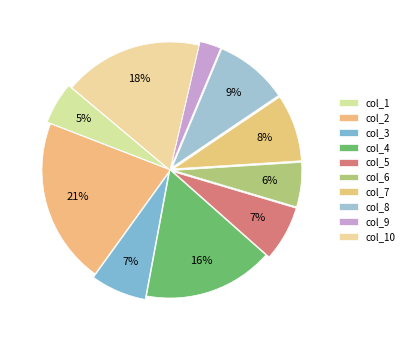

How many segments does this pie chart have?

10